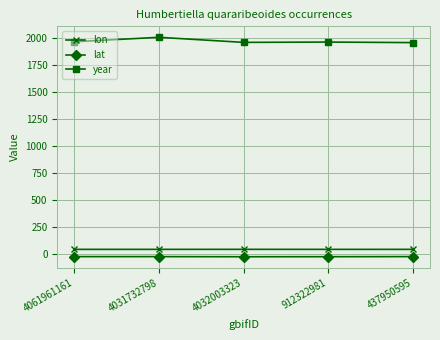

True or false: lon and year intersect in this chart.

False